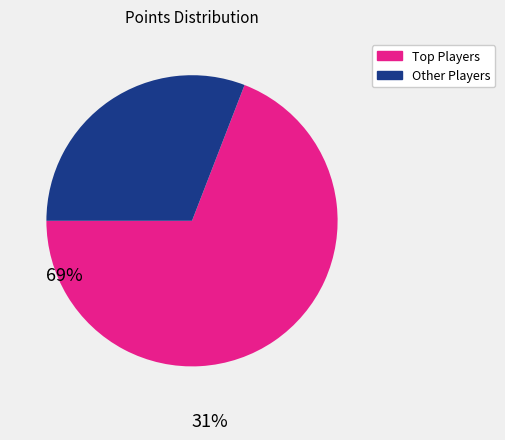

How many slices are in this pie chart?

2